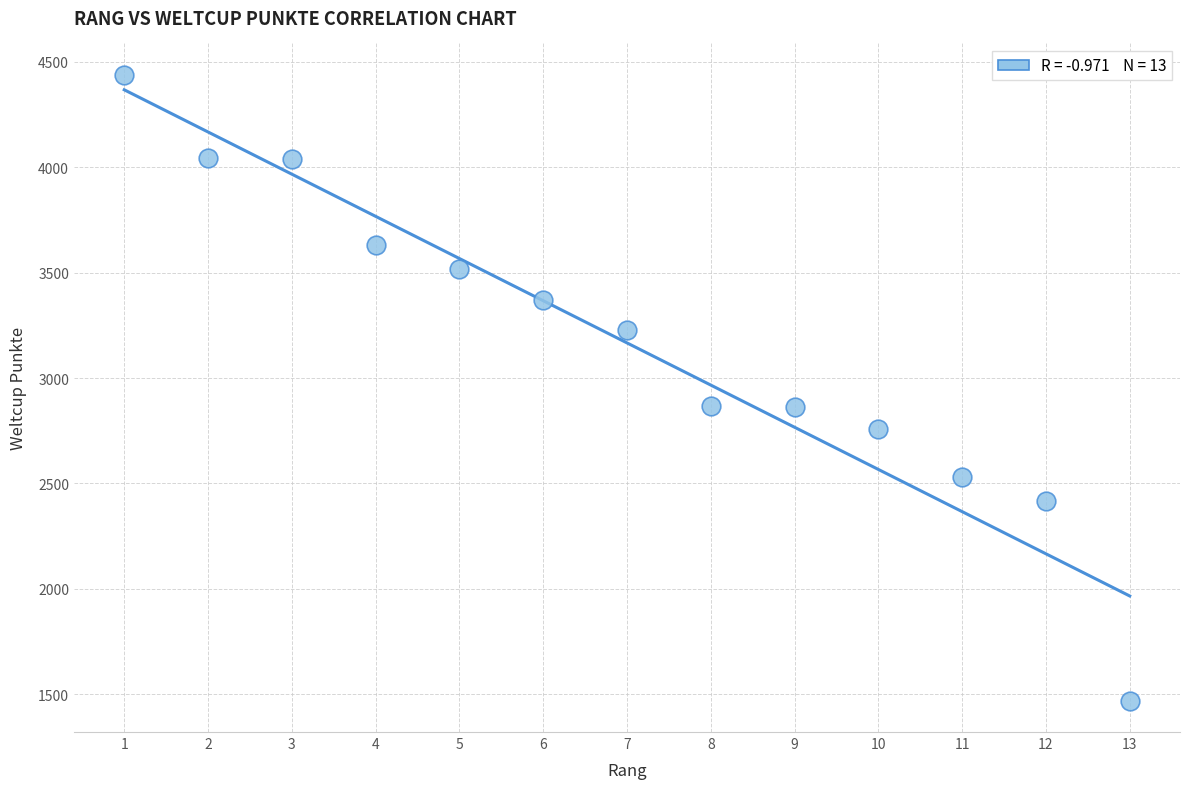

What is the range of X values (max minus min)?

12